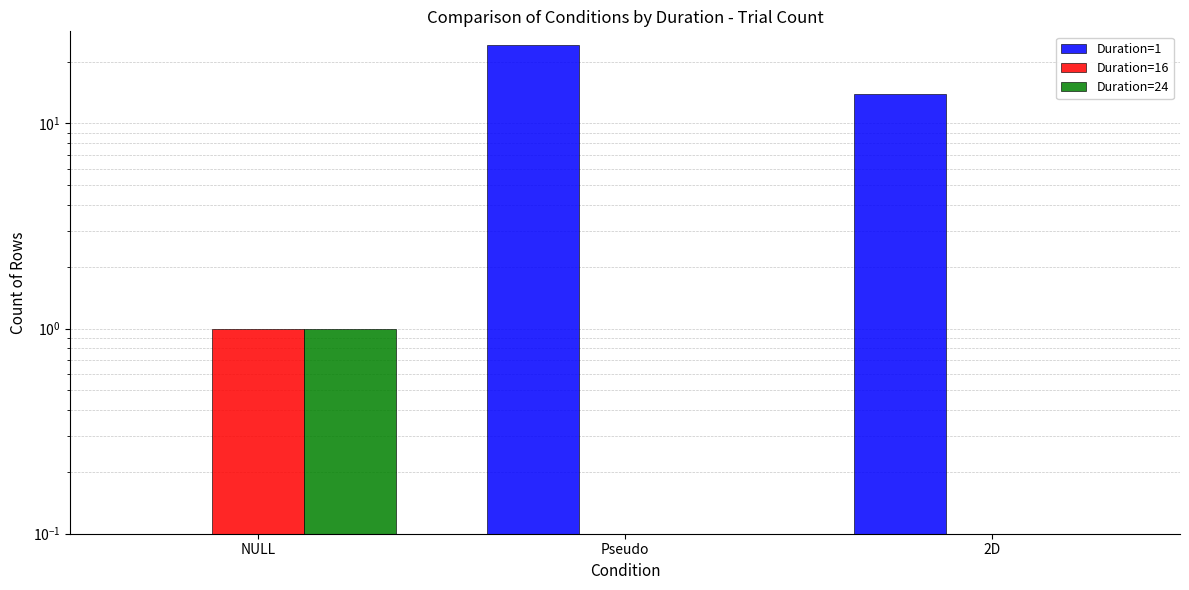

Reading left to right, transcribe all the data shown in this chart.

Duration=1: NULL=0	Pseudo=24	2D=14
Duration=16: NULL=1	Pseudo=0	2D=0
Duration=24: NULL=1	Pseudo=0	2D=0